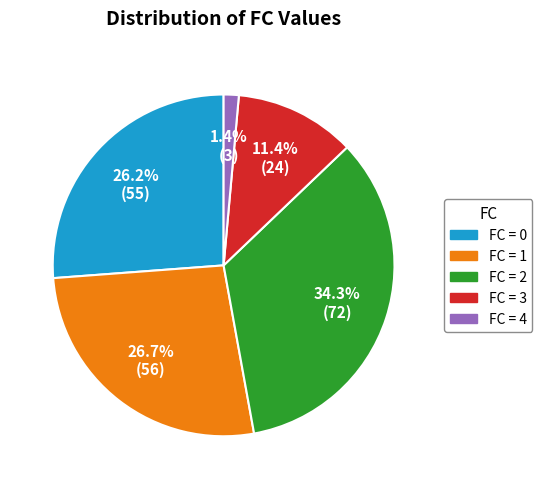

Does any single category account for the majority?

No